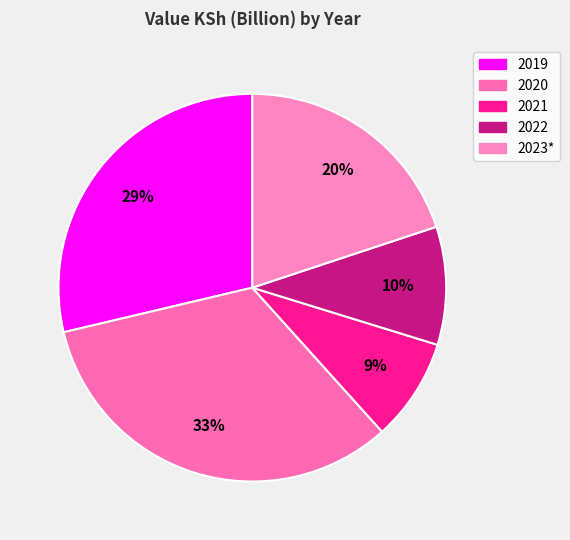

Does 2021 account for over 50% of the chart?

No